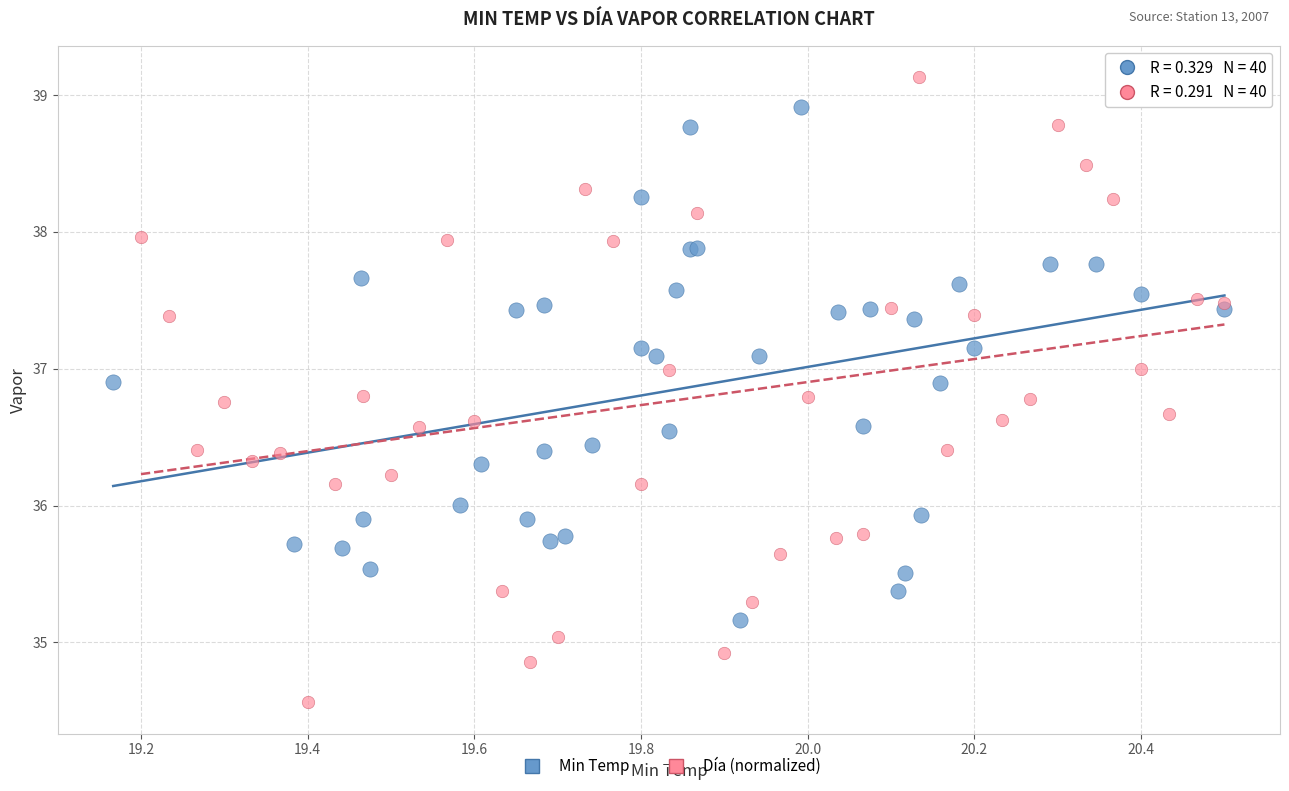

Which series reaches the minimum Y coordinate?

Día (normalized)